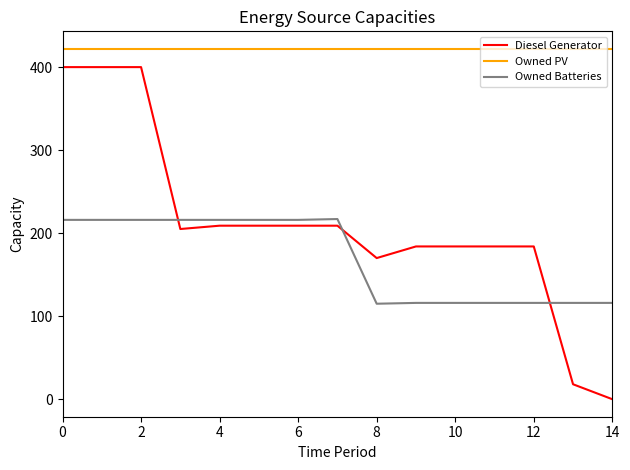

What is the difference between the maximum and minimum values in the Diesel Generator series?

400